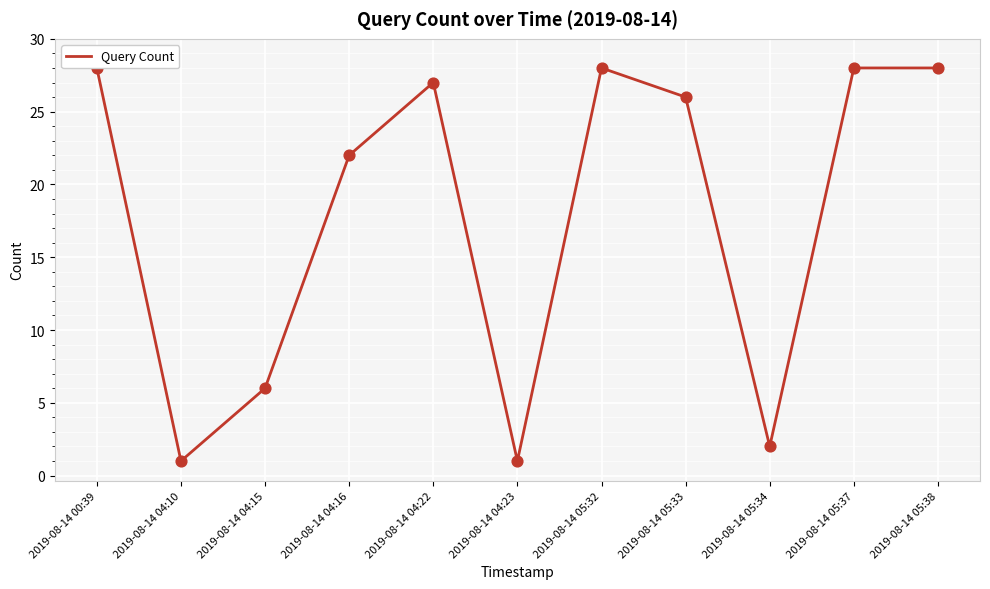

Which has a higher value, 2019-08-14 05:33 or 2019-08-14 04:10?

2019-08-14 05:33